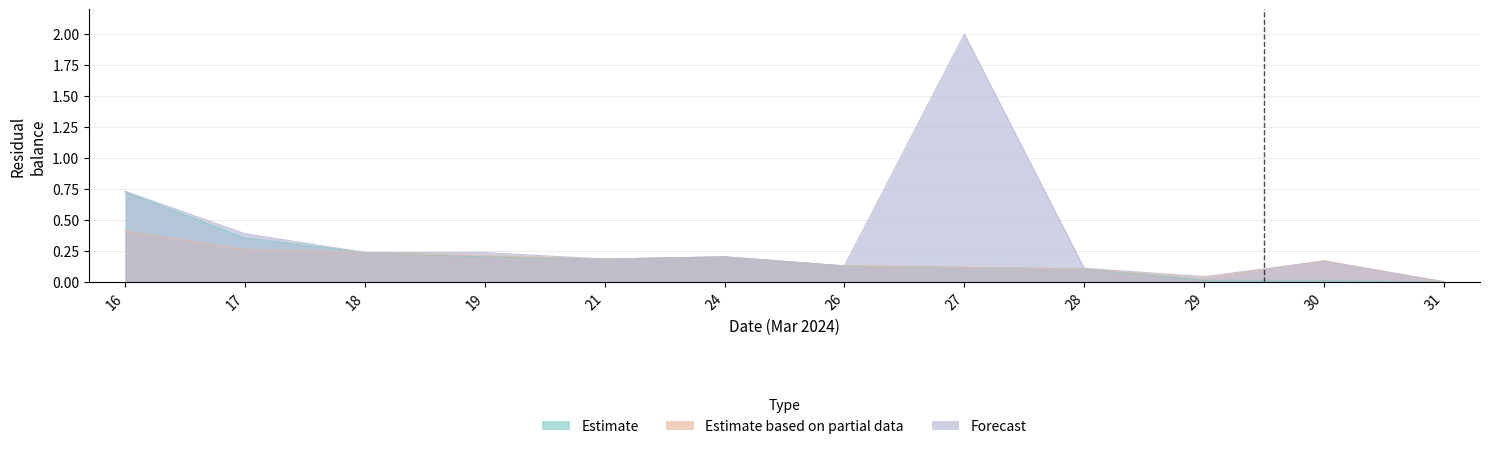

Between 16 and 17, which is larger?

16